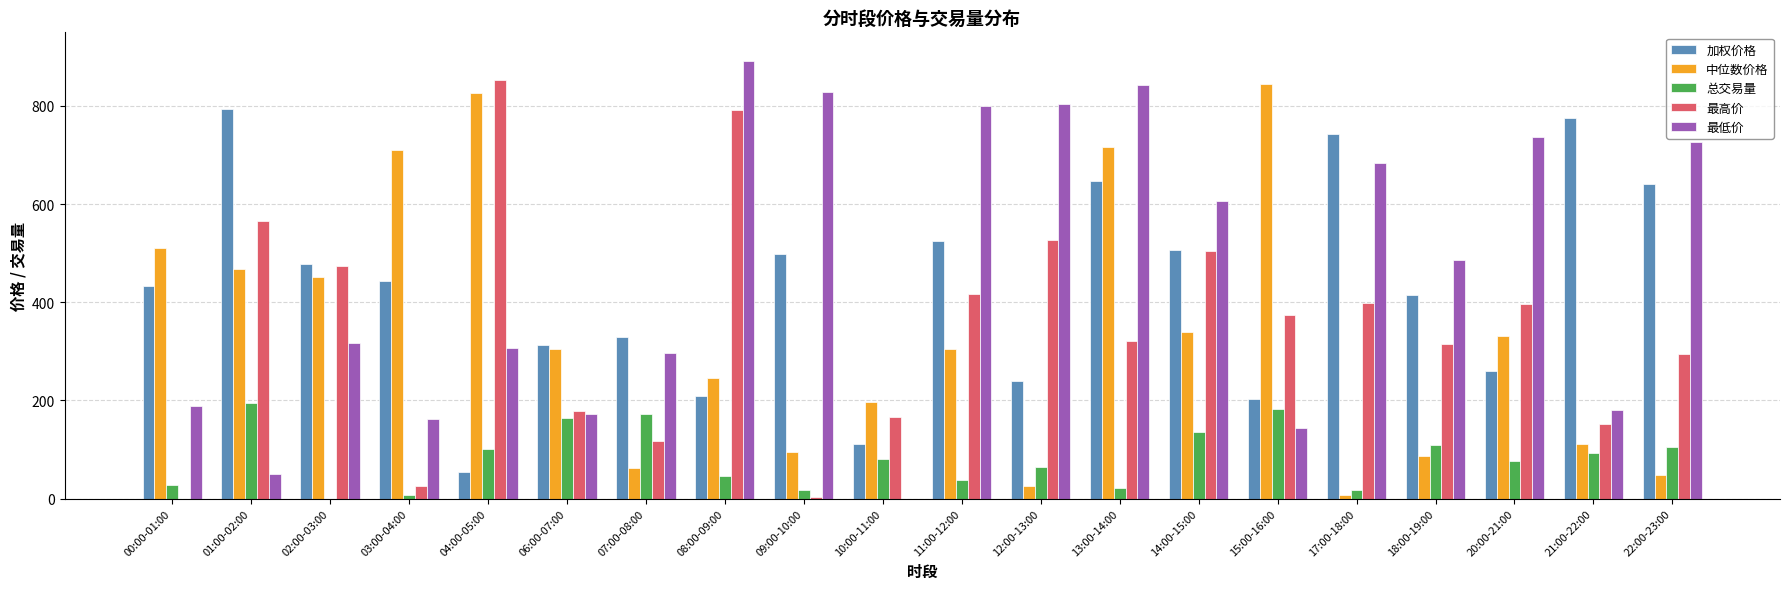

Is the value of 最高价 at 02:00-03:00 greater than the value of 最低价 at 07:00-08:00?

Yes